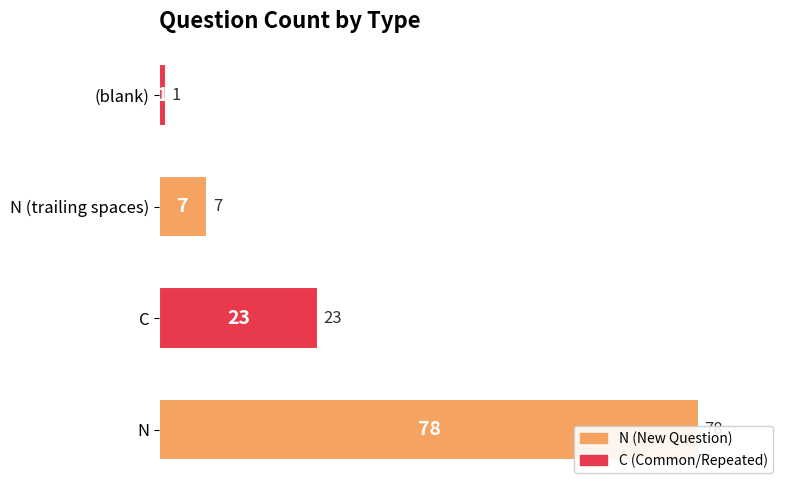

What is the difference between the maximum and minimum values?

77